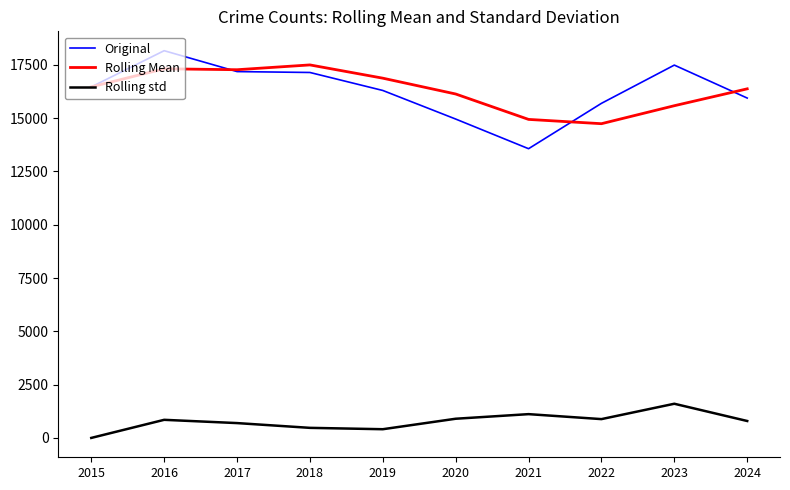

True or false: Original and Rolling std cross at least once.

False